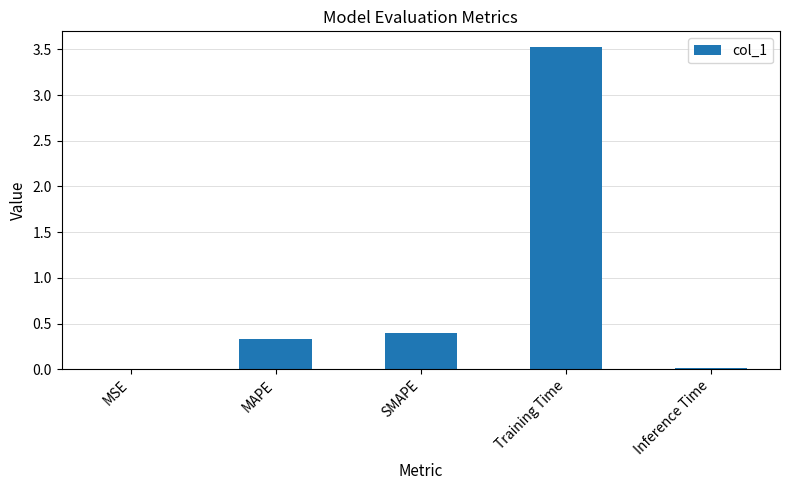

What is the sum of the values at SMAPE and Training Time?

3.9